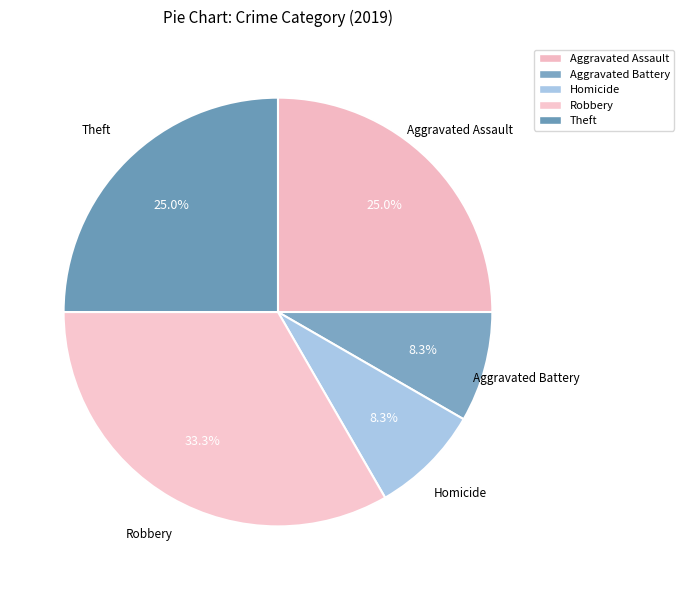

What percentage is NOT represented by Aggravated Battery?

91.7%